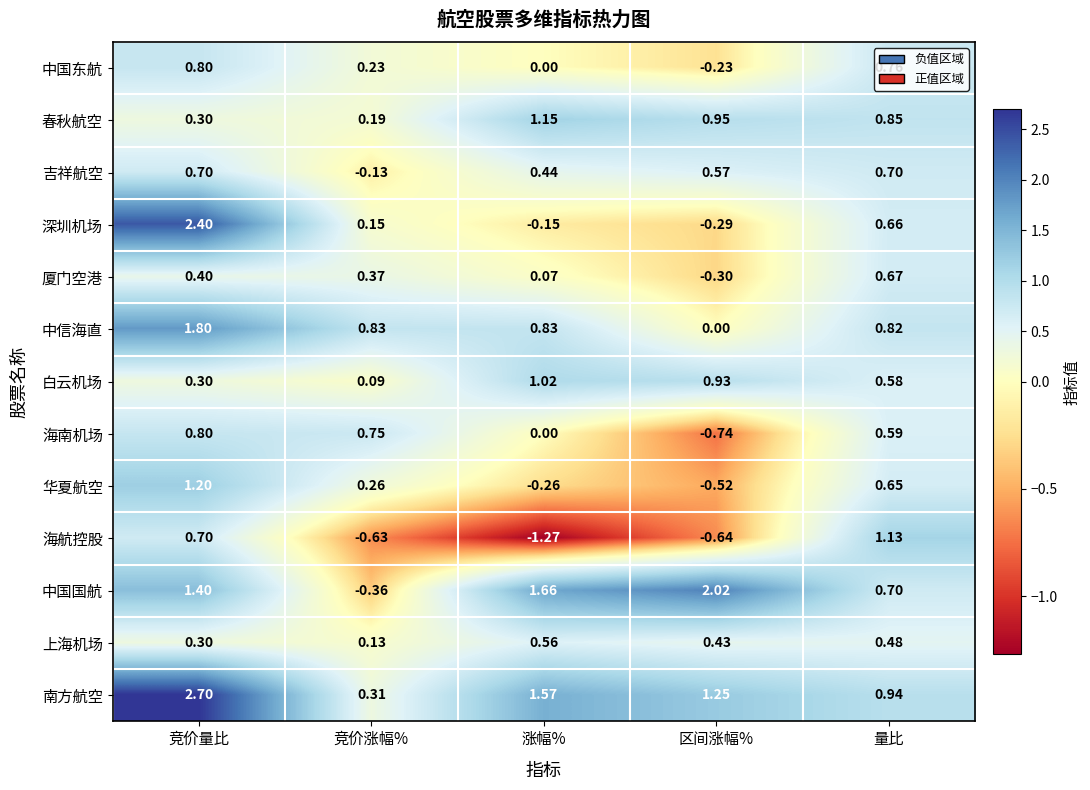

What is the total value across all series at 量比?

9.5